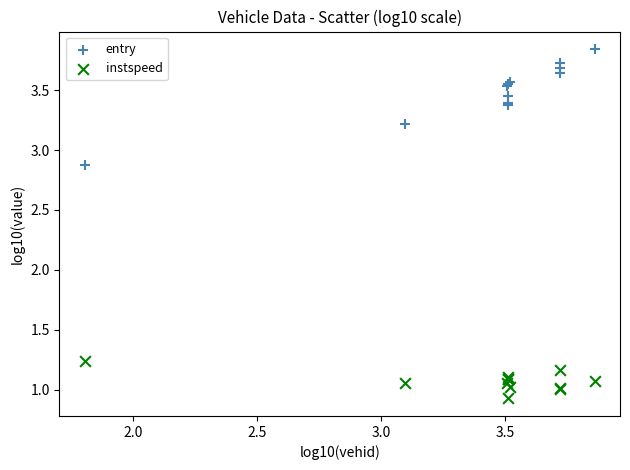

Which series has the largest Y range (max minus min)?

entry